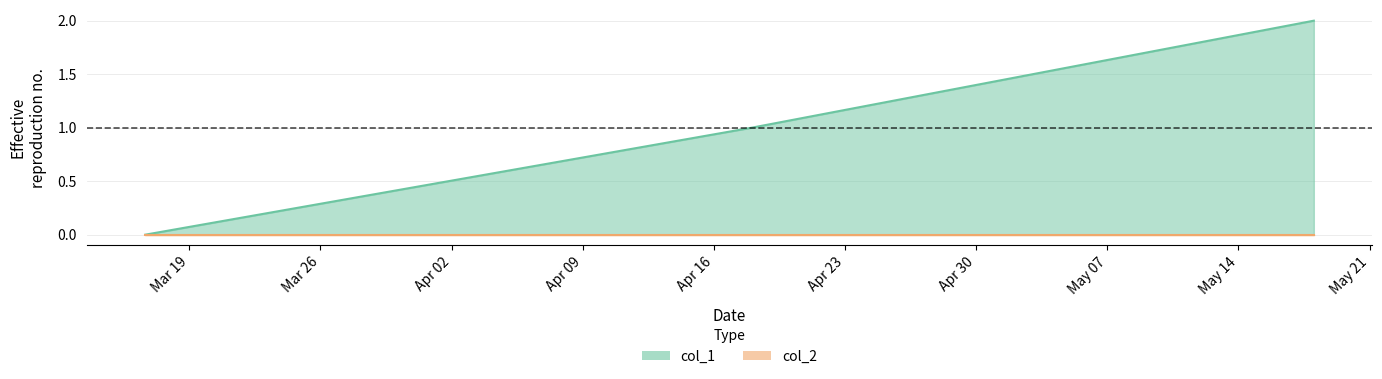

Which series has the widest spread of values?

col_1